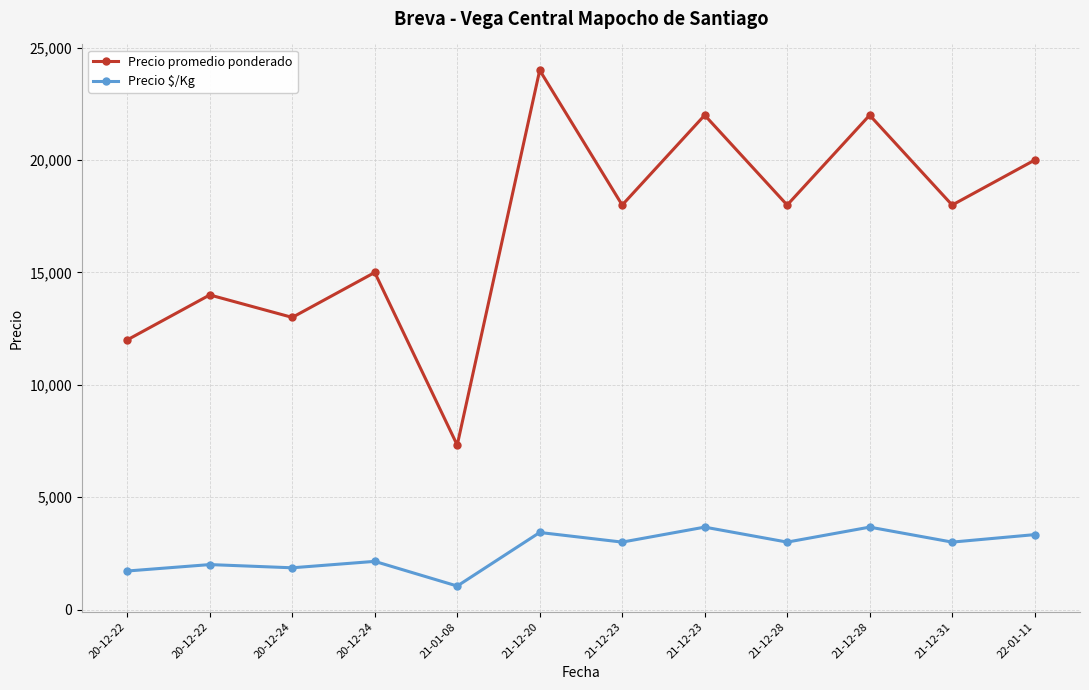

What is the sum of all Precio $/Kg values?

31855